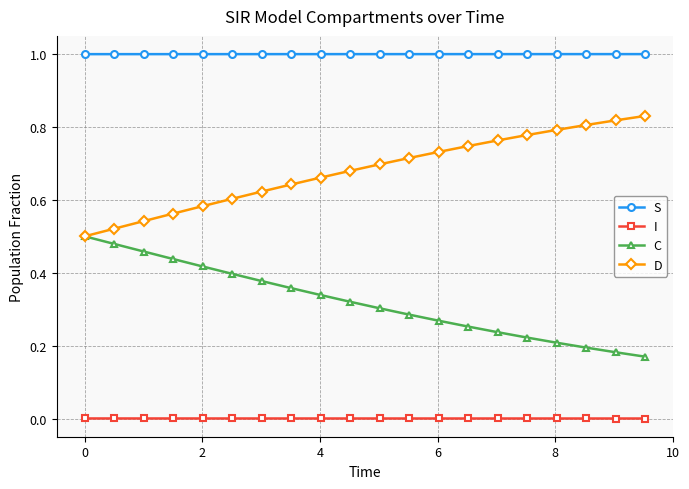

Which series has the largest total across all categories?

S